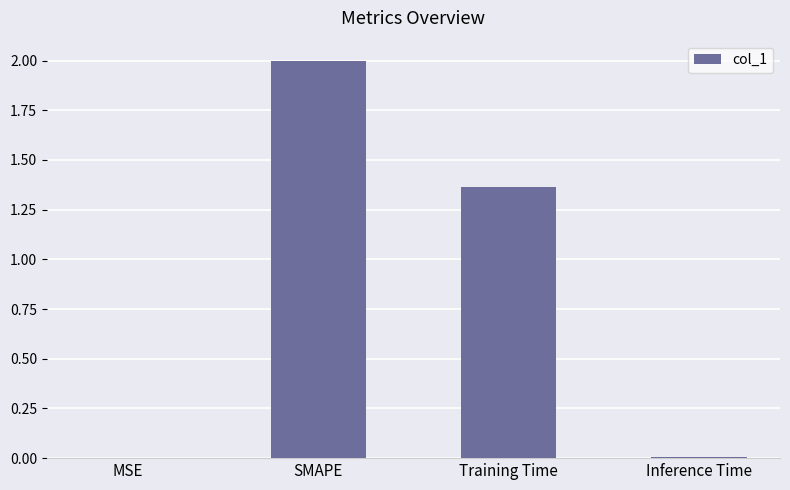

The chart shows a value of 0.0 at Inference Time. True or false?

True